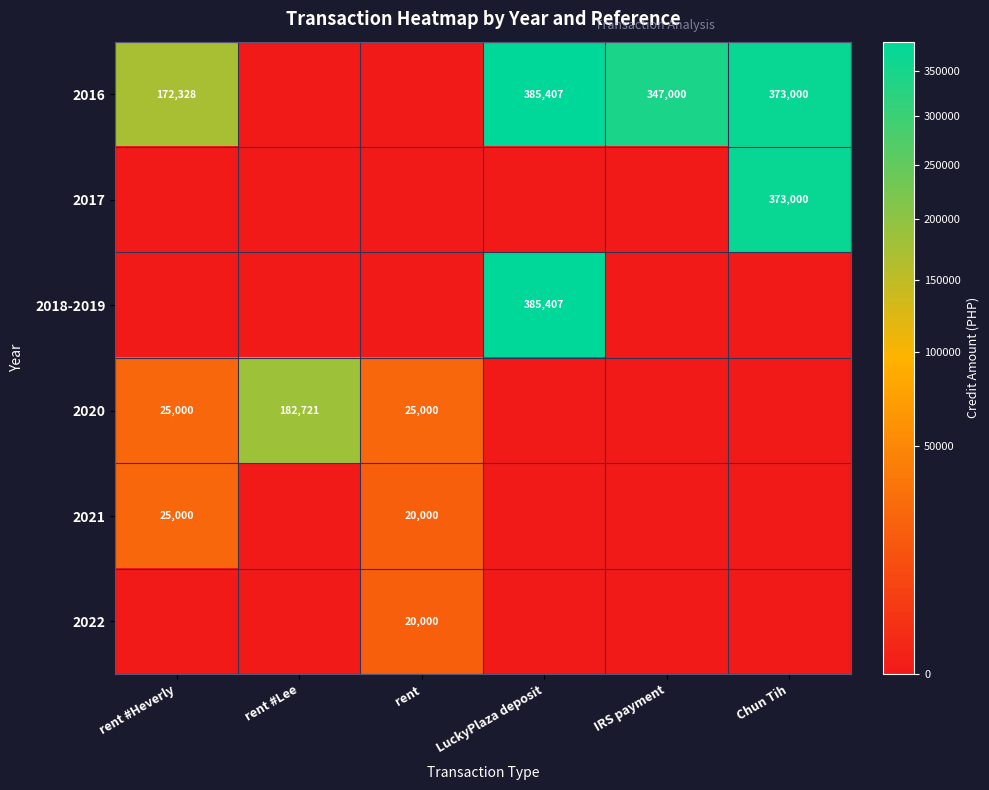

What is the greatest value displayed?

385407.2